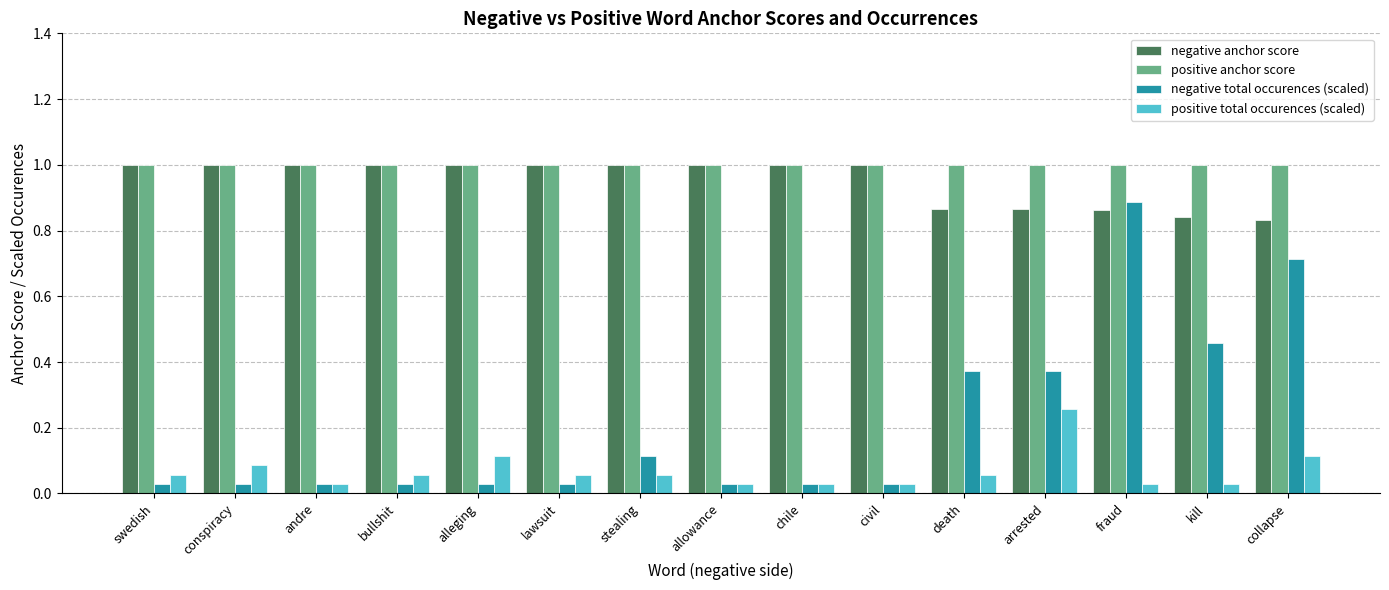

Which series has the largest total across all categories?

positive anchor score